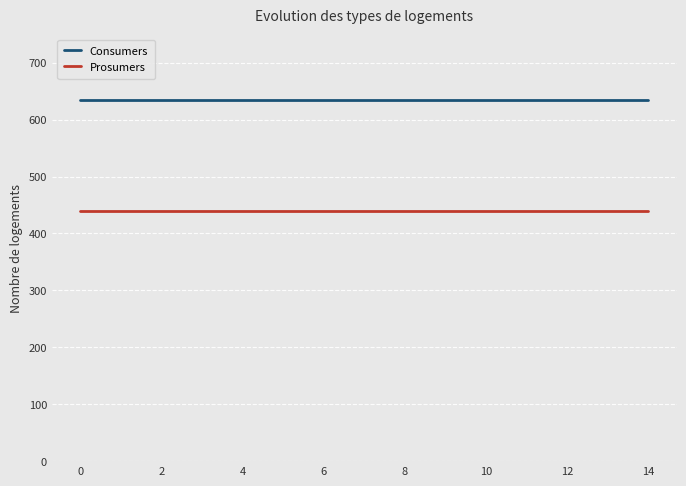

Reading left to right, transcribe all the data shown in this chart.

Consumers: 635	635	635	635	635	635	635	635	635	635	635	635	635	635	635
Prosumers: 440	440	440	440	440	440	440	440	440	440	440	440	440	440	440